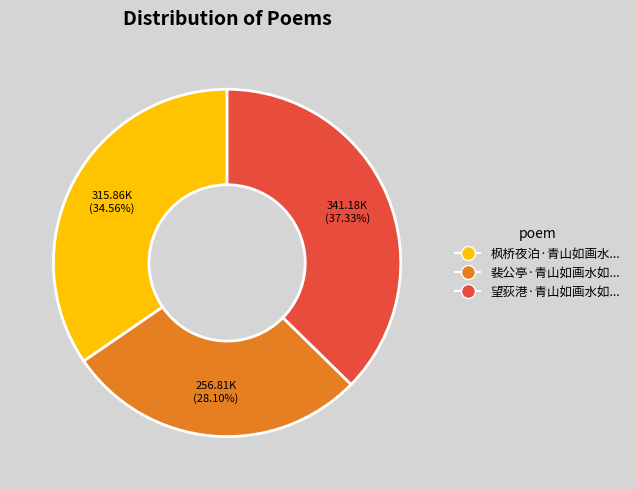

Count the number of slices in the pie.

3